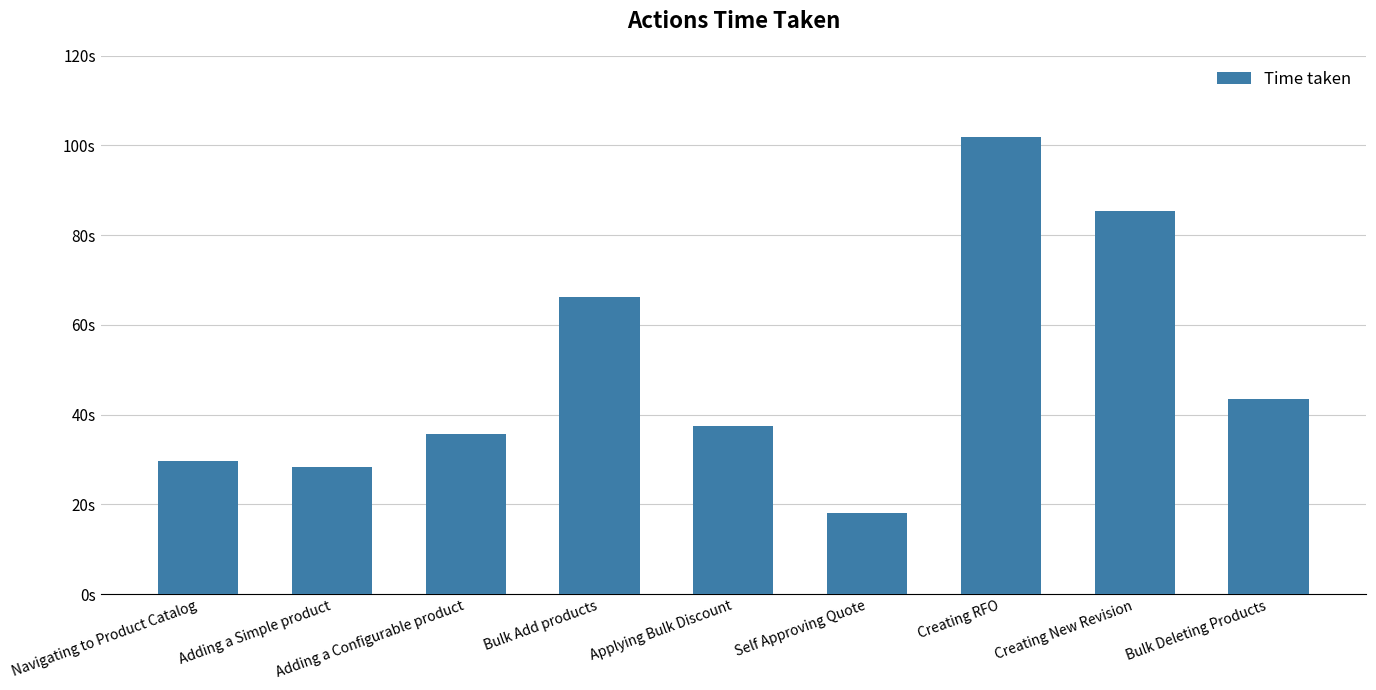

Are the bars horizontal?

No